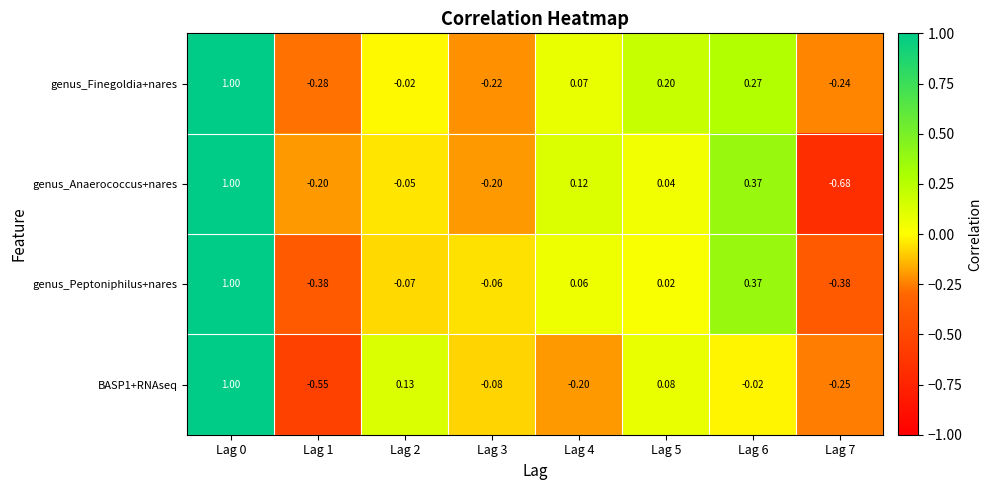

Rank the series by their average value, from highest to lowest.

genus_Finegoldia+nares, genus_Peptoniphilus+nares, genus_Anaerococcus+nares, BASP1+RNAseq